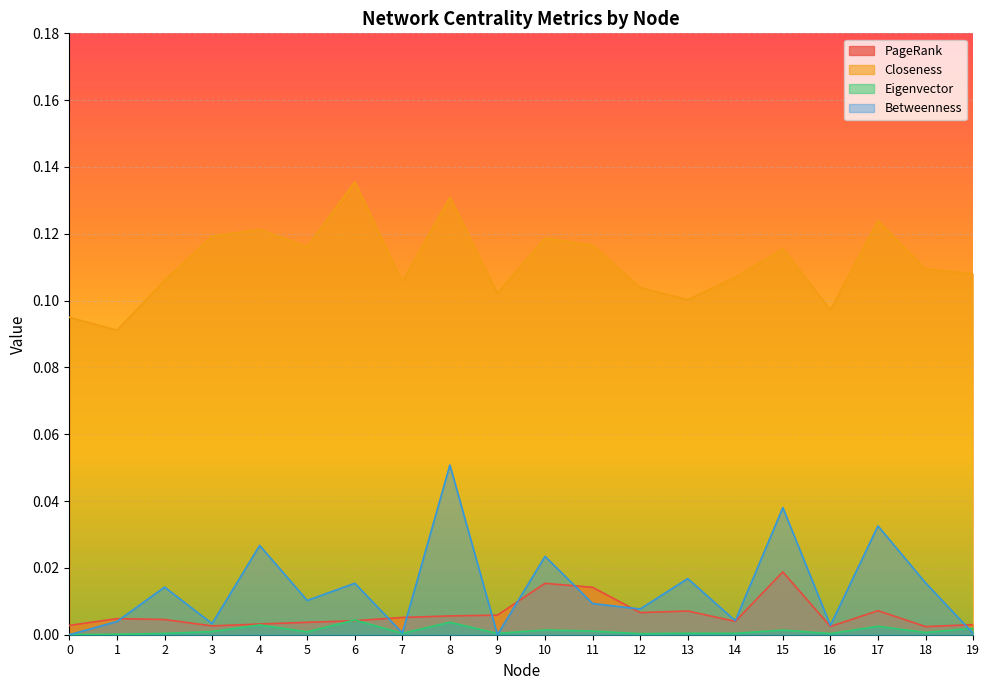

Rank the series at 9 from highest to lowest value.

Closeness, PageRank, Eigenvector, Betweenness